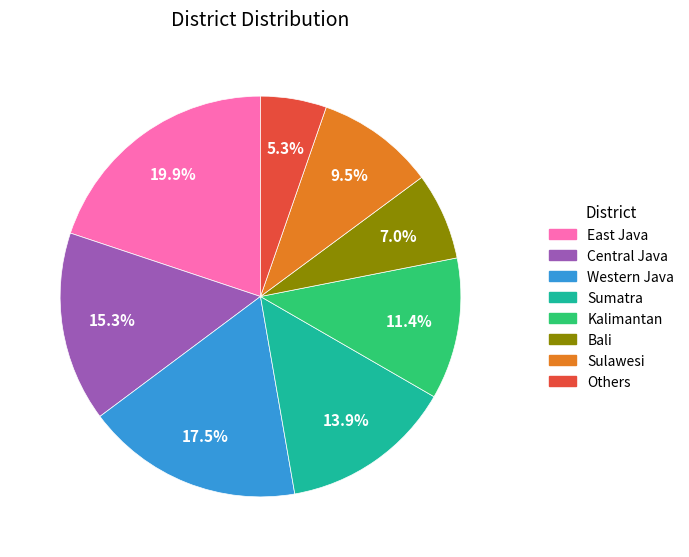

What is the smallest slice in the pie chart?

Others